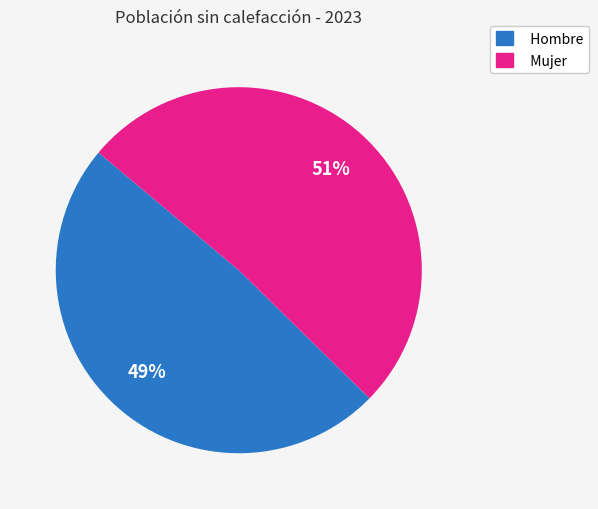

Count the number of slices in the pie.

2